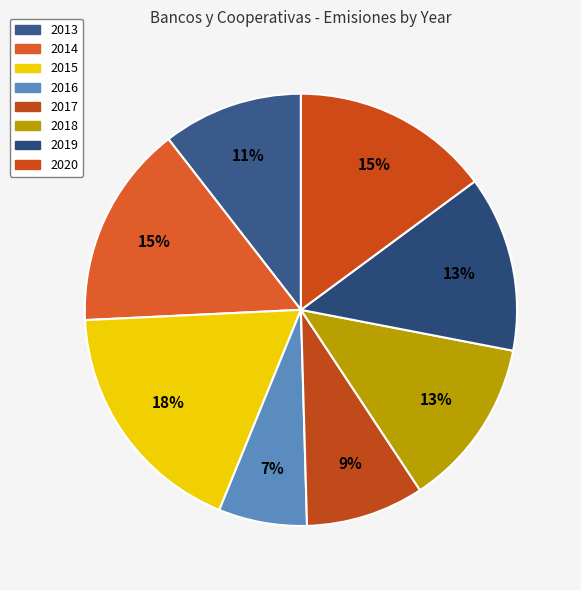

Is it true that 2018 is 13% of the pie?

True